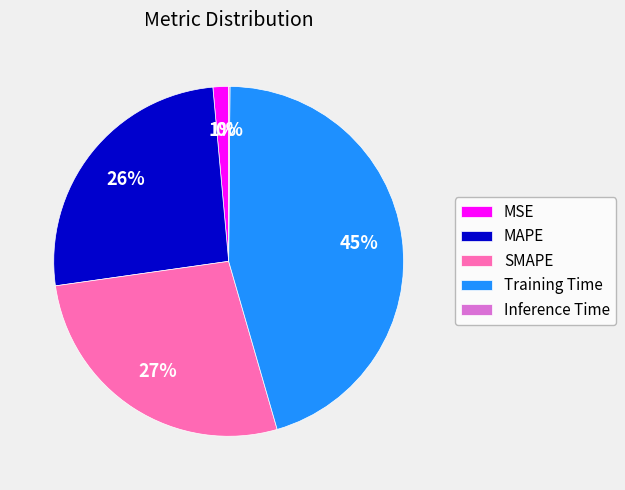

Is there a majority slice in this chart?

No